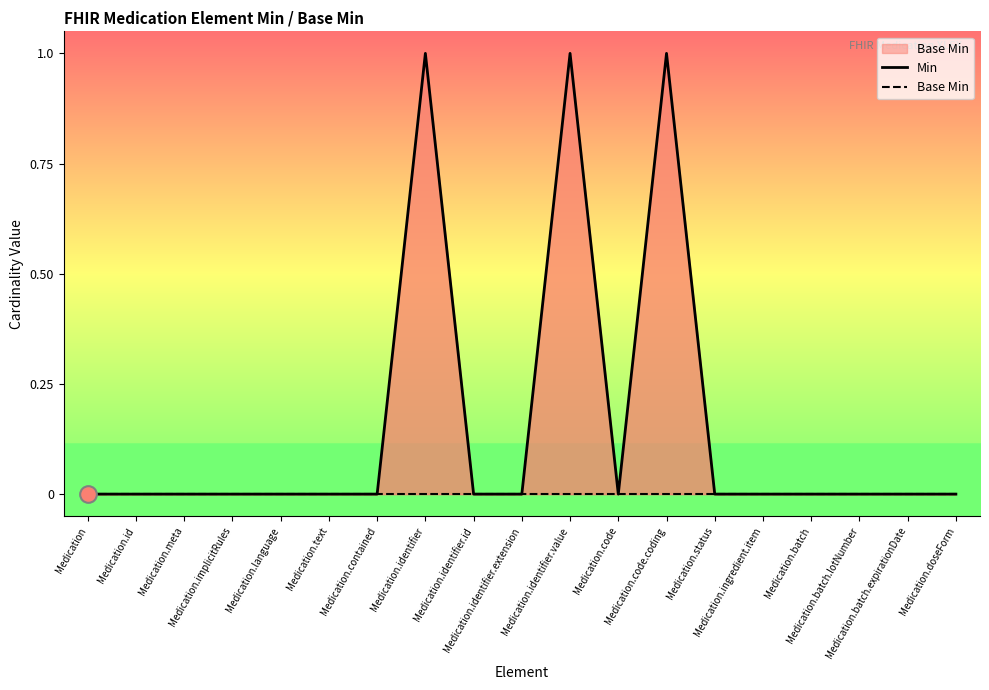

Reading left to right, extract all data points from this chart.

Min: Medication=0	Medication.id=0	Medication.meta=0	Medication.implicitRules=0	Medication.language=0	Medication.text=0	Medication.contained=0	Medication.identifier=1	Medication.identifier.id=0	Medication.identifier.extension=0	Medication.identifier.value=1	Medication.code=0	Medication.code.coding=1	Medication.status=0	Medication.ingredient.item=0	Medication.batch=0	Medication.batch.lotNumber=0	Medication.batch.expirationDate=0	Medication.doseForm=0
Base Min: Medication=0	Medication.id=0	Medication.meta=0	Medication.implicitRules=0	Medication.language=0	Medication.text=0	Medication.contained=0	Medication.identifier=0	Medication.identifier.id=0	Medication.identifier.extension=0	Medication.identifier.value=0	Medication.code=0	Medication.code.coding=0	Medication.status=0	Medication.ingredient.item=0	Medication.batch=0	Medication.batch.lotNumber=0	Medication.batch.expirationDate=0	Medication.doseForm=0